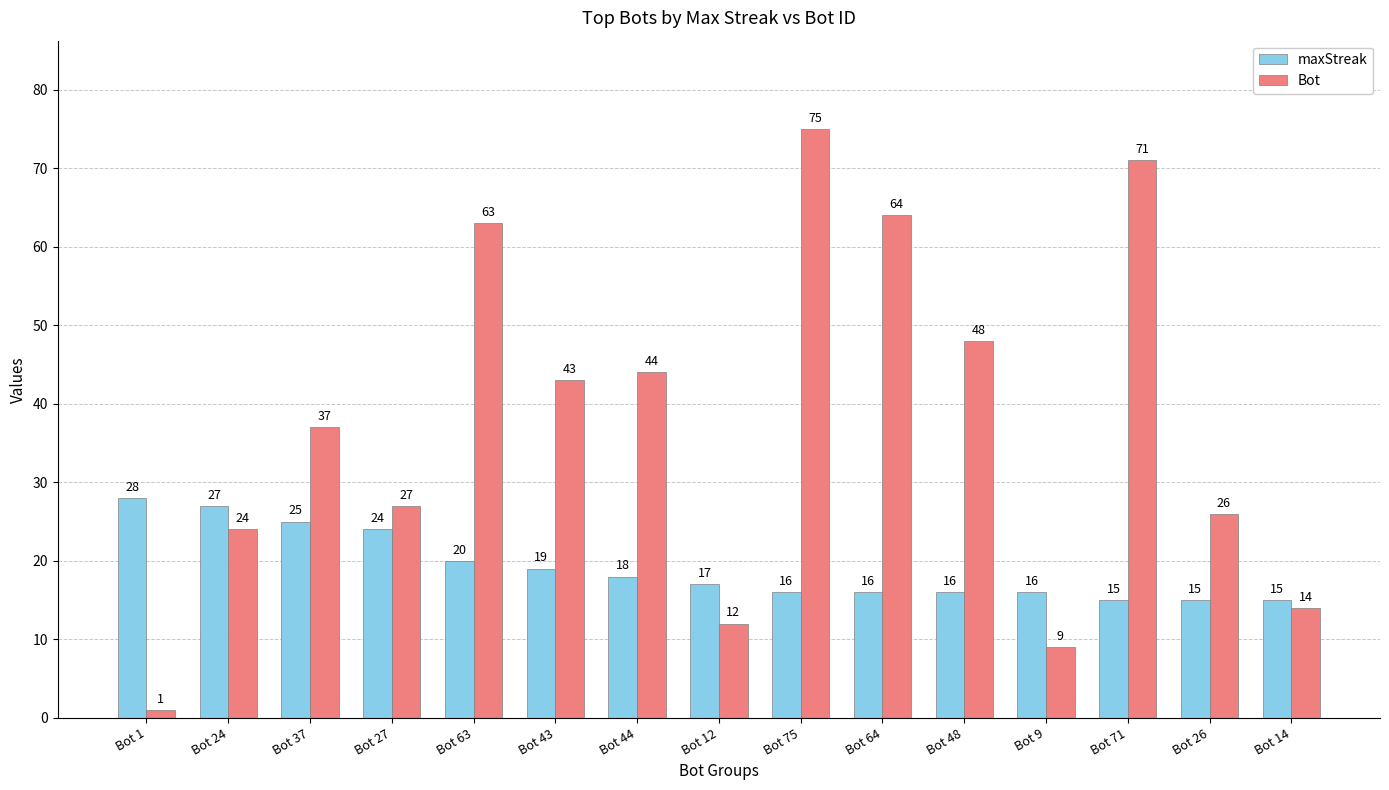

What is the maximum value shown in the chart?

75